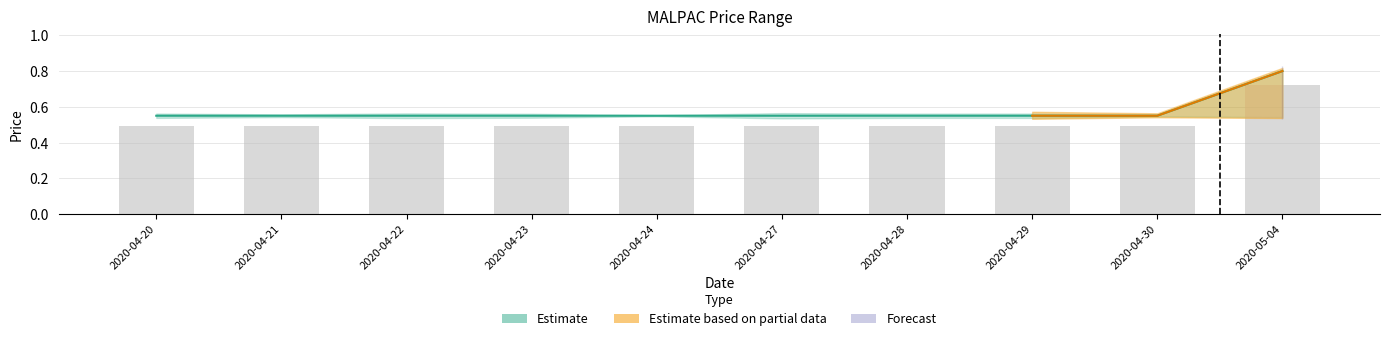

Is it true that close equals 0.2 at 2020-04-20?

False